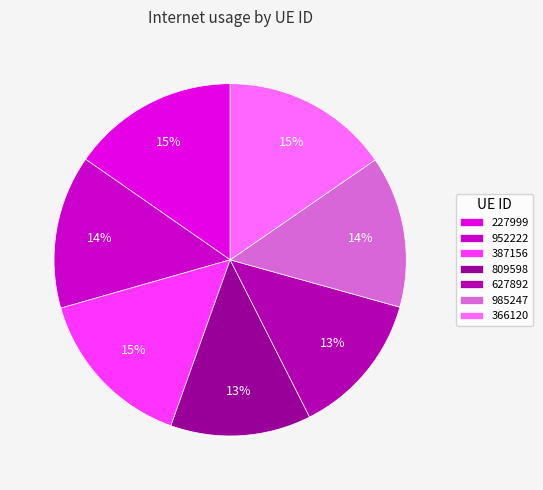

True or false: 627892 accounts for 13% of the total.

True